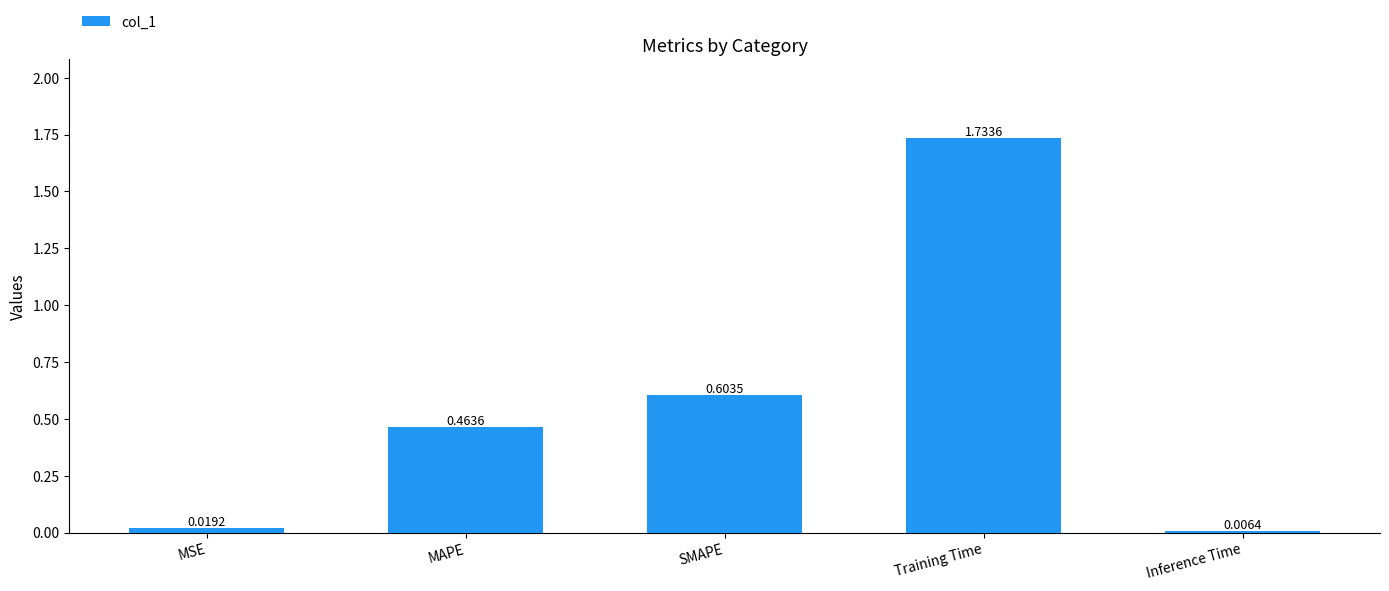

What is the sum of all values?

2.8